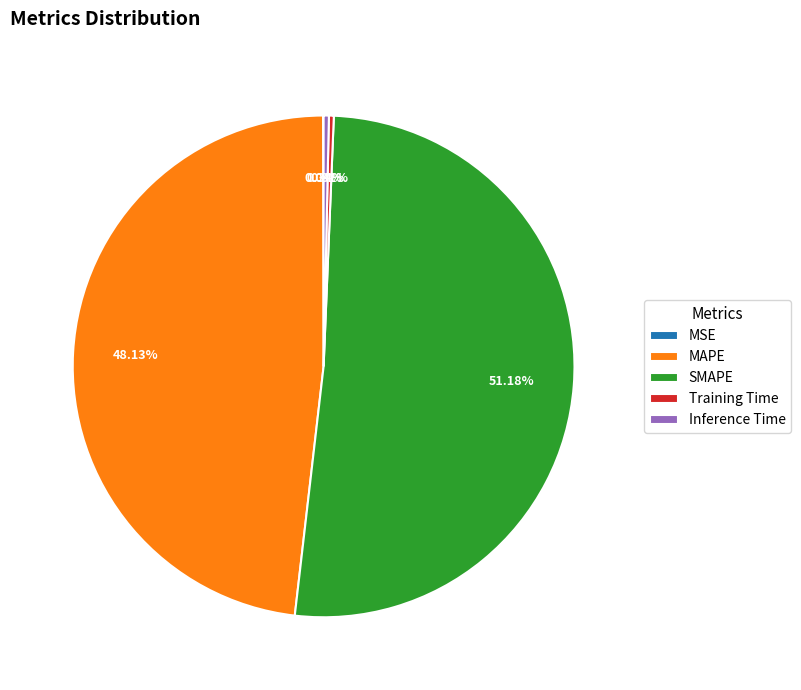

Does SMAPE account for over 50% of the chart?

Yes